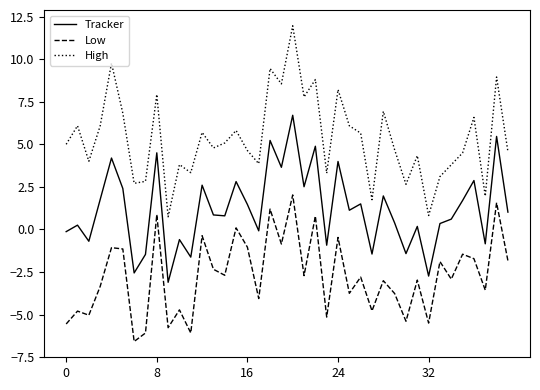

What is the maximum value for Tracker?

6.7